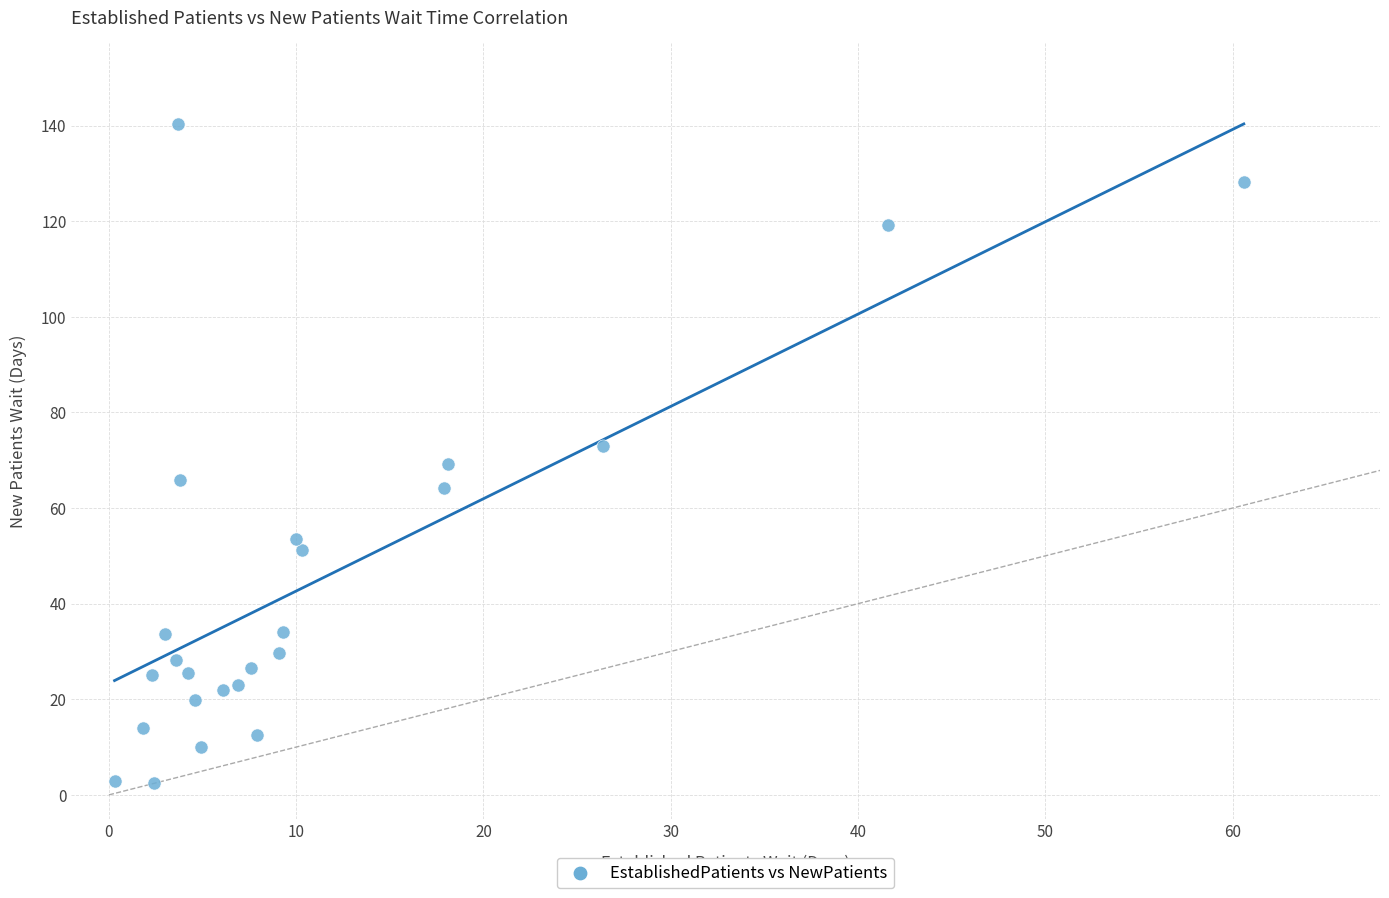

What is the range of Y values (max minus min)?

137.9